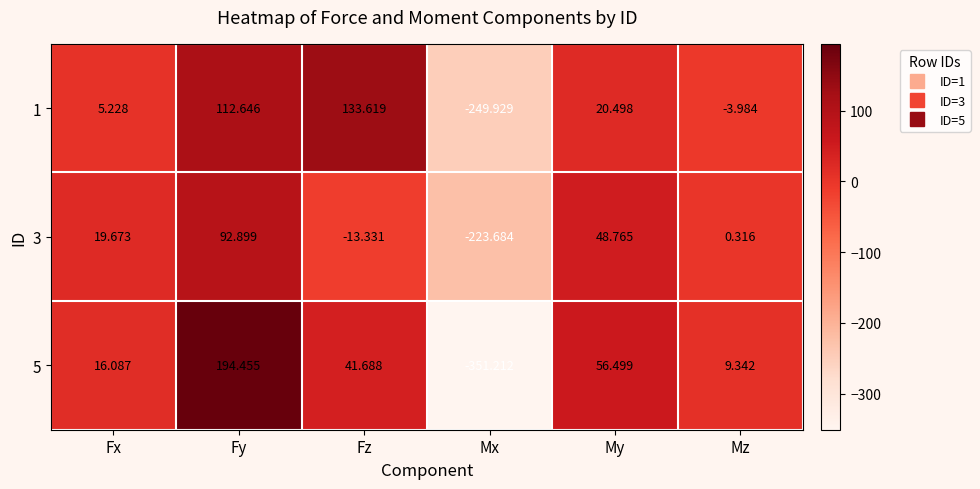

Between Fz and My, which series saw the biggest shift?

1